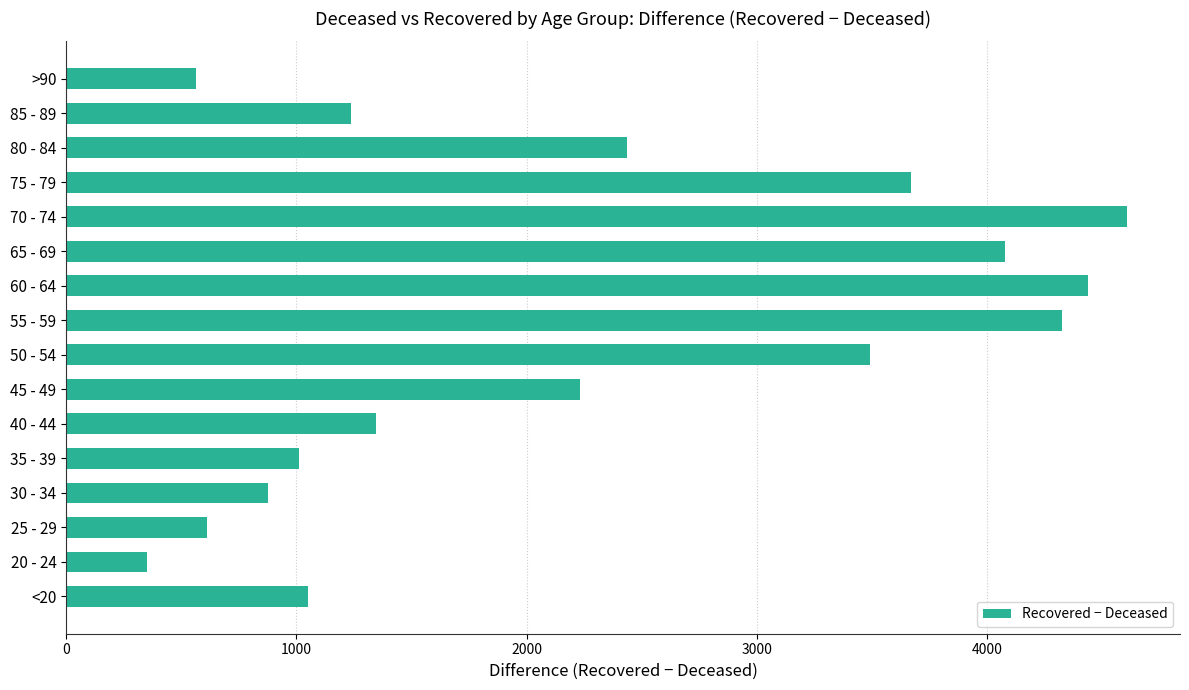

Between >90 and 60 - 64, which is larger?

60 - 64